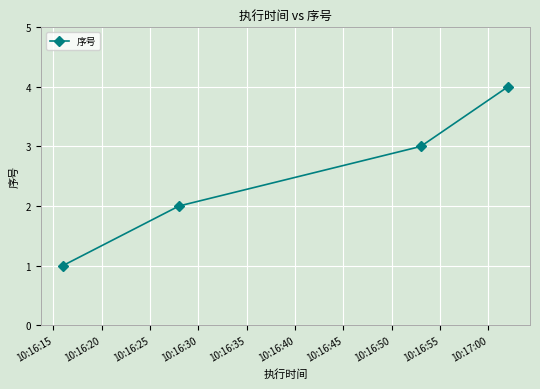

What is the greatest value displayed?

4